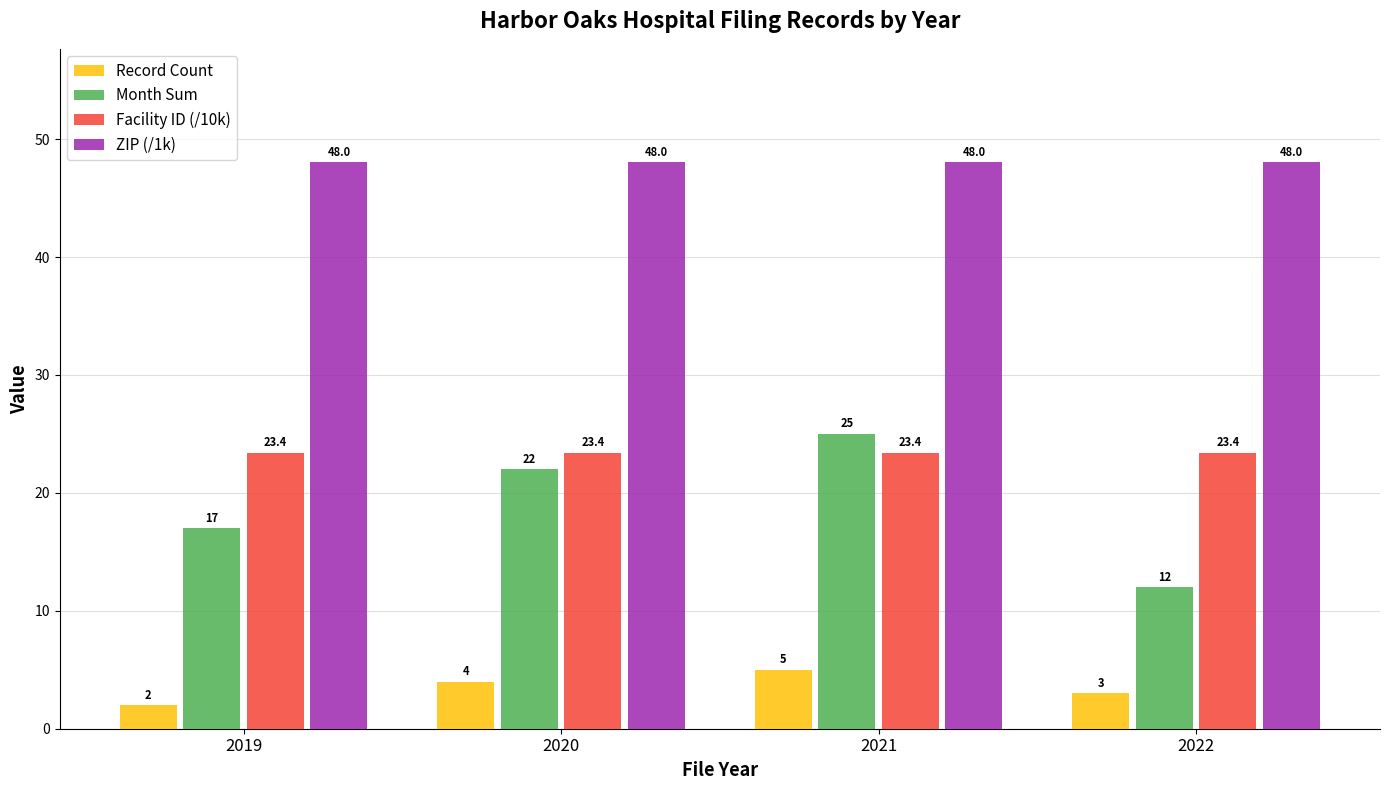

Reading left to right, what are all the values shown in this chart?

Record Count: 2.0	4.0	5.0	3.0
Month Sum: 17.0	22.0	25.0	12.0
Facility ID (/10k): 23.4	23.4	23.4	23.4
ZIP (/1k): 48.0	48.0	48.0	48.0